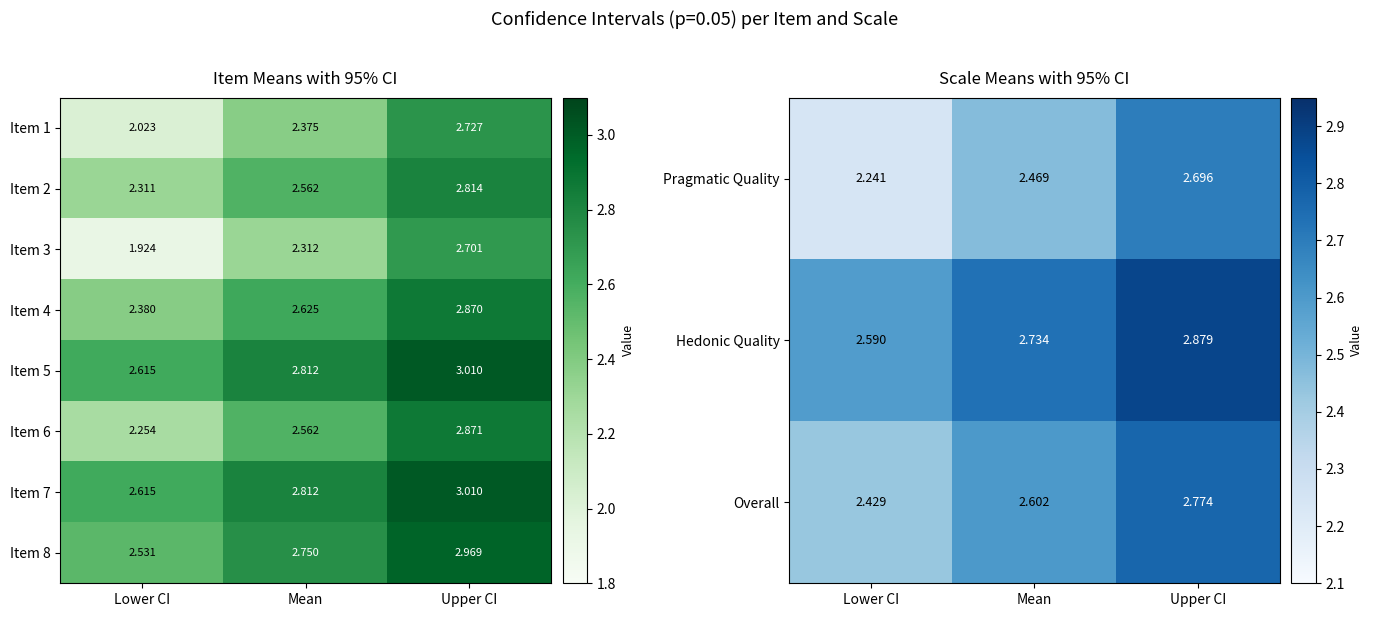

True or false: Item 7 has a value of 2.8 at Mean.

True